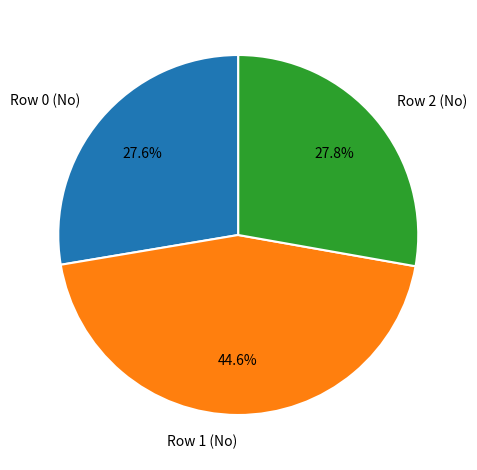

How many segments does this pie chart have?

3